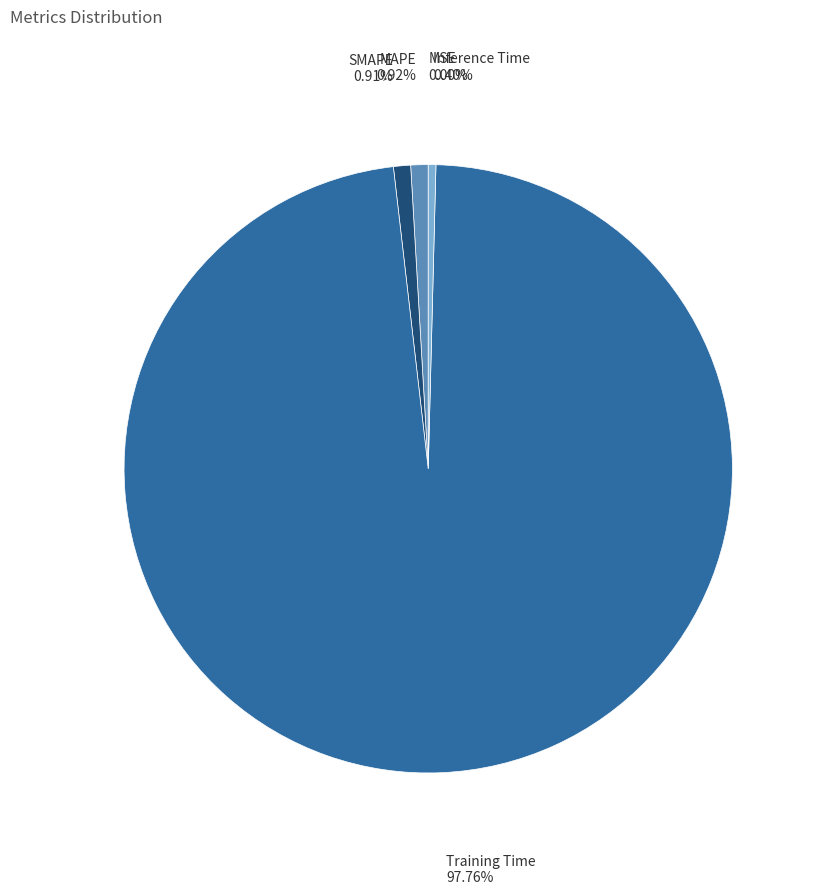

Does any single category account for the majority?

Yes